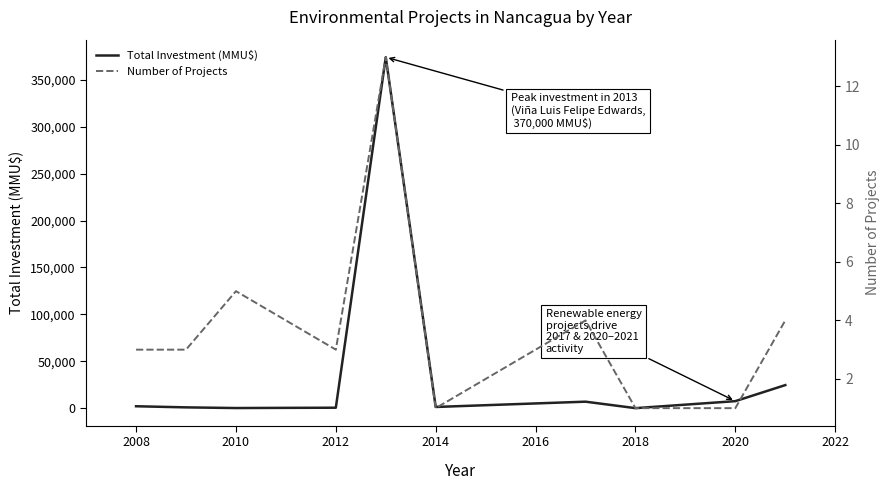

What is the highest value of the Total Investment (MMU$) series?

374030